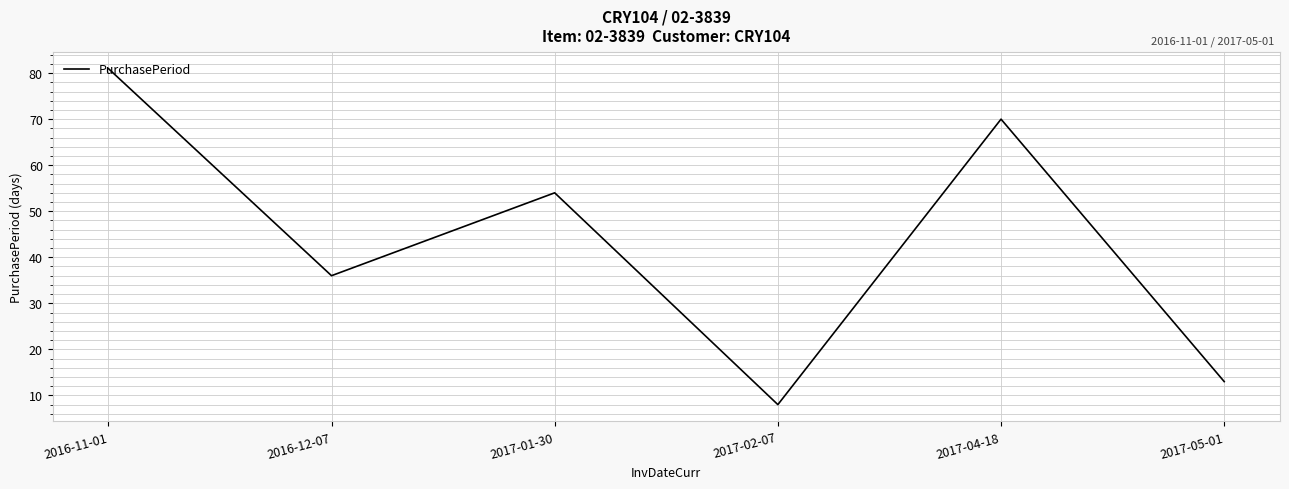

How many interior local peaks (higher than both neighbors) does the data have?

2